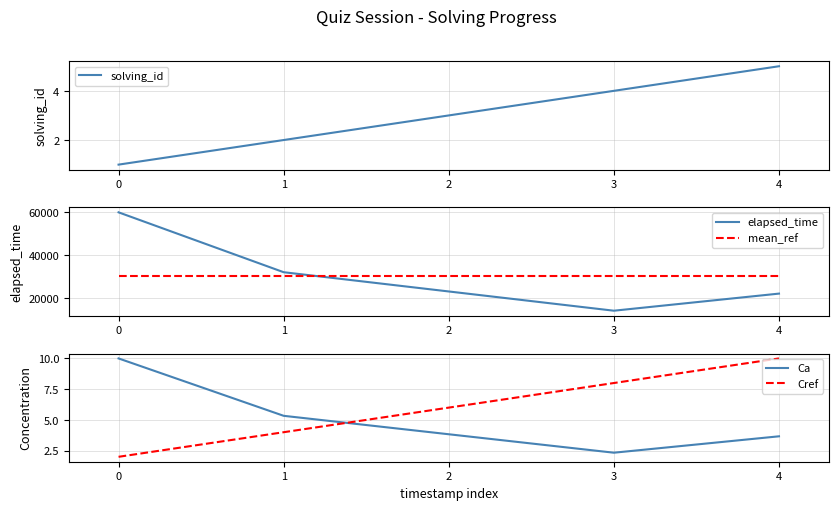

How many values in the elapsed_time series exceed 23000?

2